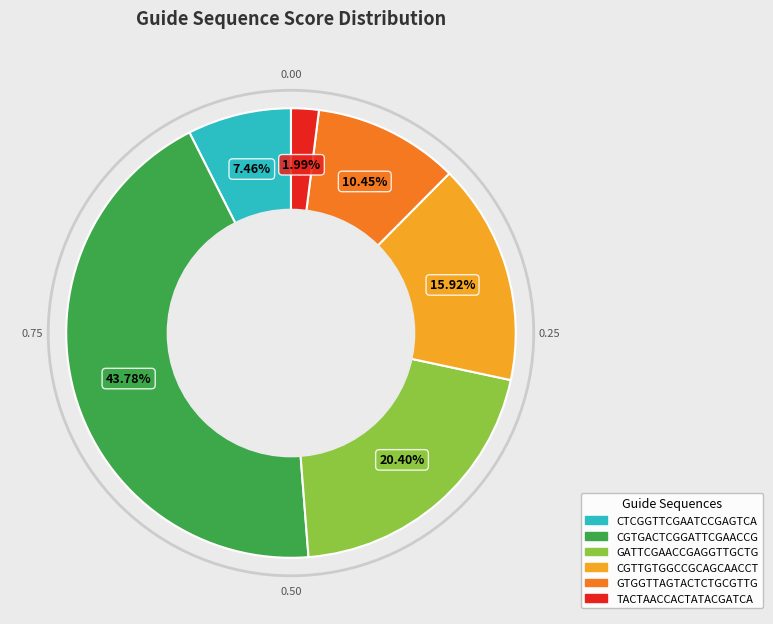

Combined, do GATTCGAACCGAGGTTGCTG and GTGGTTAGTACTCTGCGTTG account for over 50%?

No